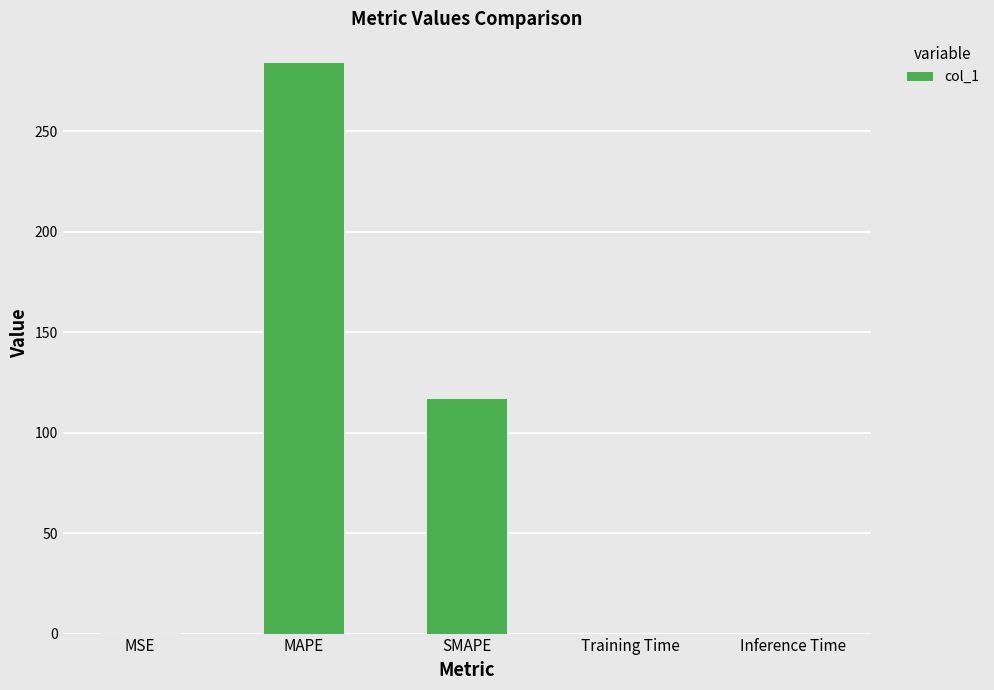

The chart shows a value of 413.8 at MAPE. True or false?

False